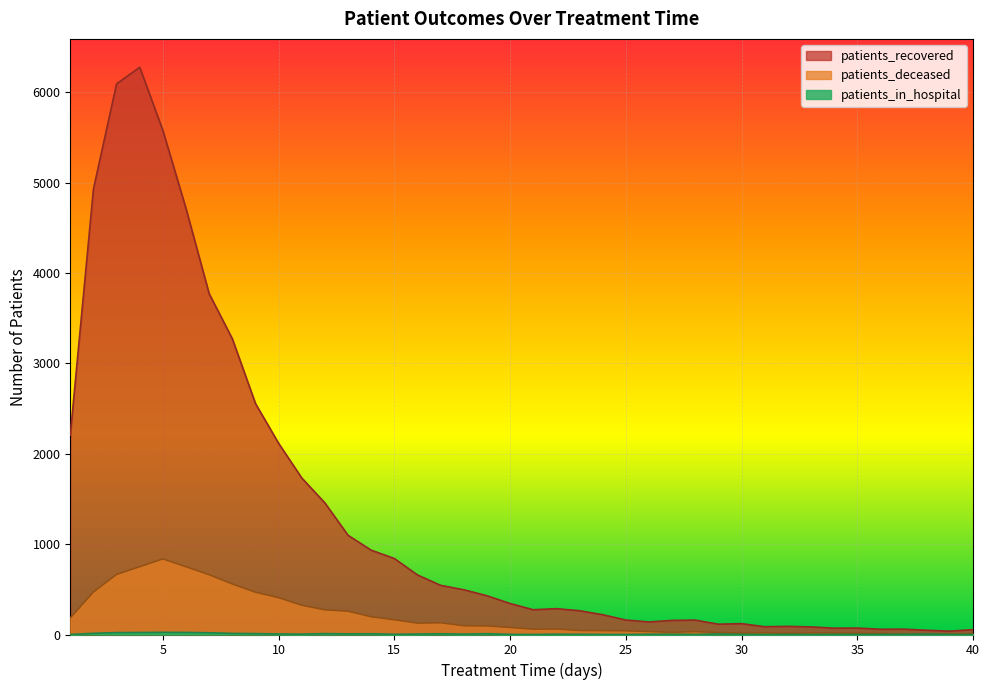

True or false: patients_deceased has a value of 665 at 3.

True